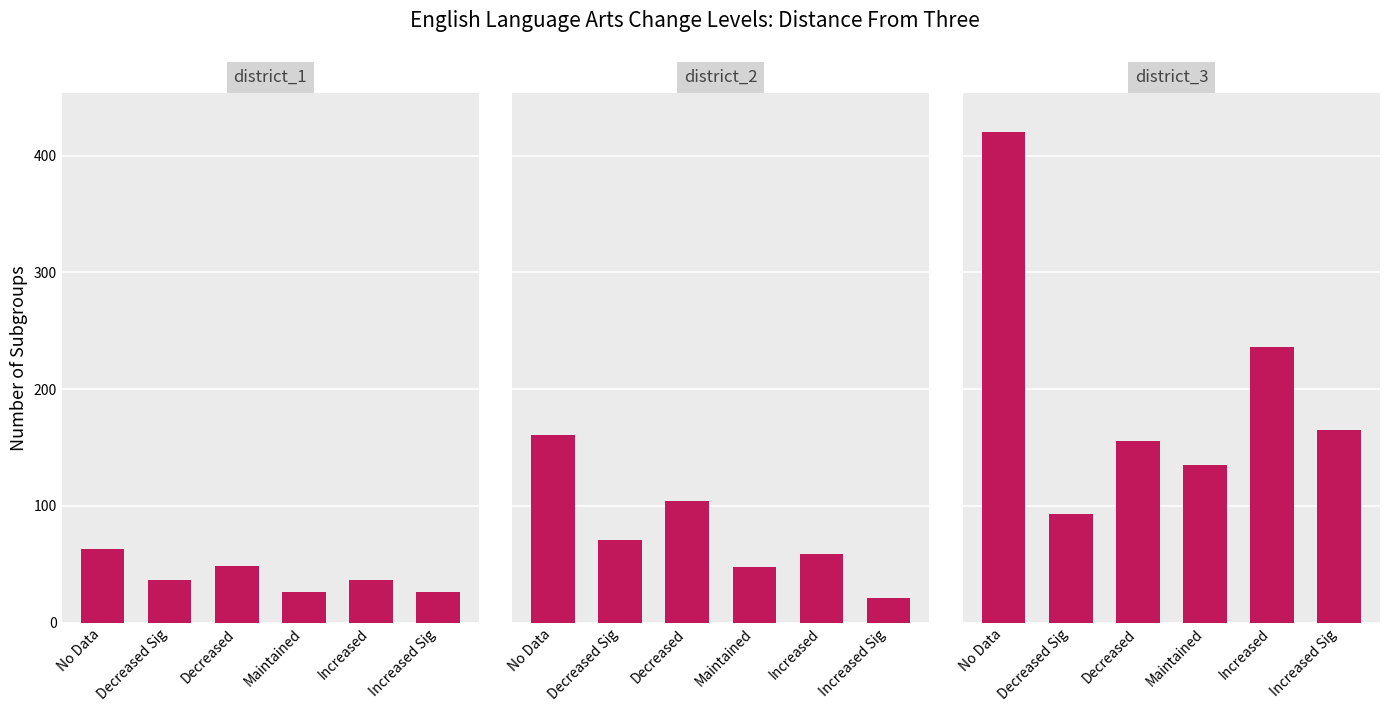

What are all the series names shown in the legend?

district_1, district_2, district_3